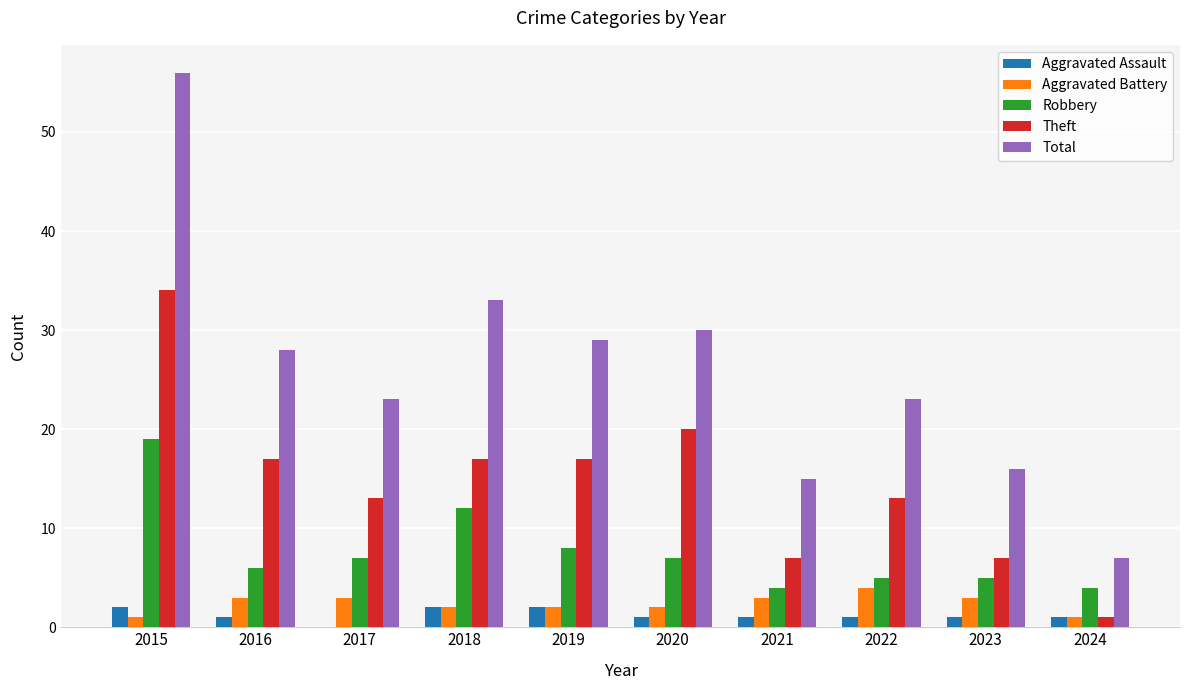

Which category has the highest value in the Robbery series?

2015